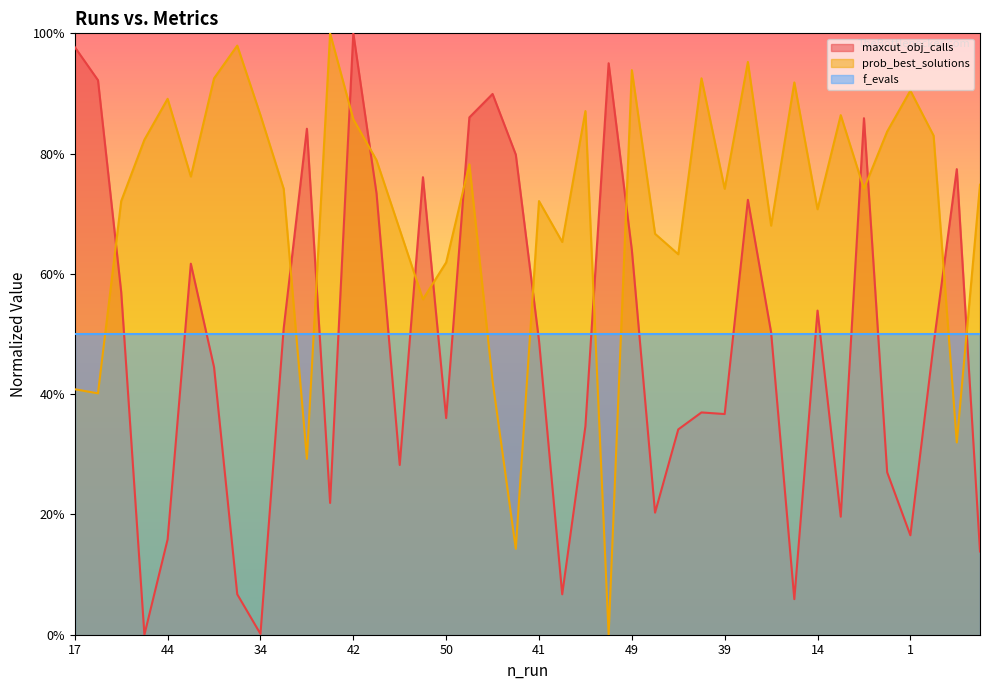

What is the sum of all prob_best_solutions values?

28.3